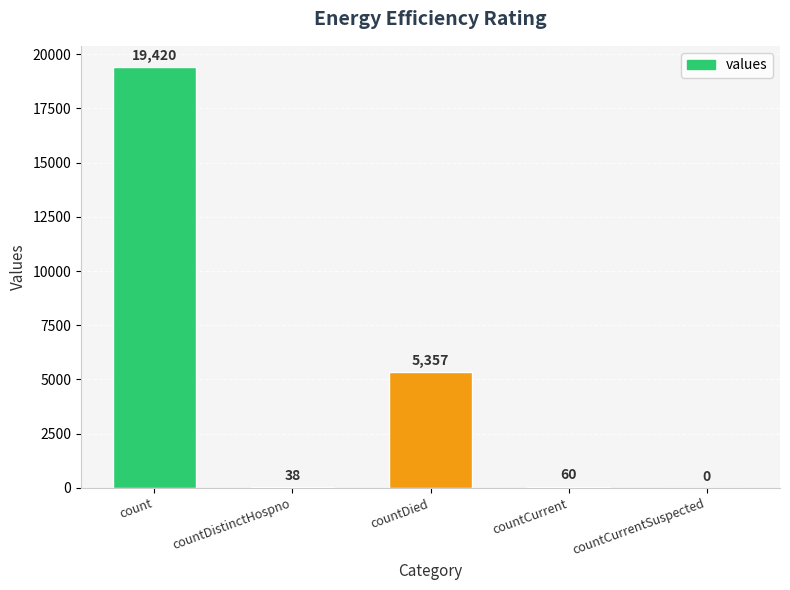

The value at countCurrent is 60. True or false?

True